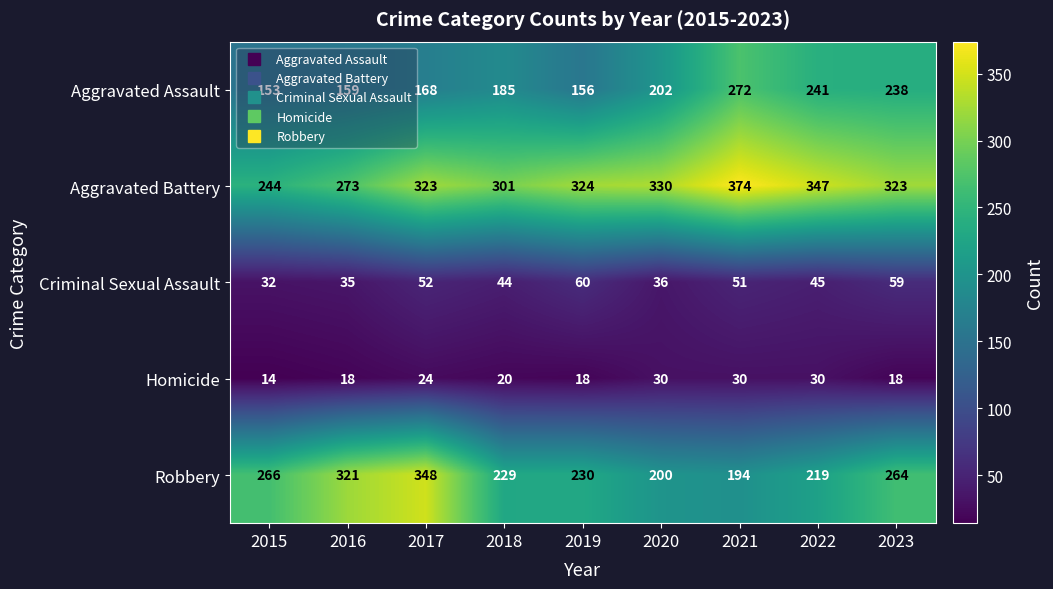

Rank the series at 2023 from lowest to highest value.

Homicide, Criminal Sexual Assault, Aggravated Assault, Robbery, Aggravated Battery